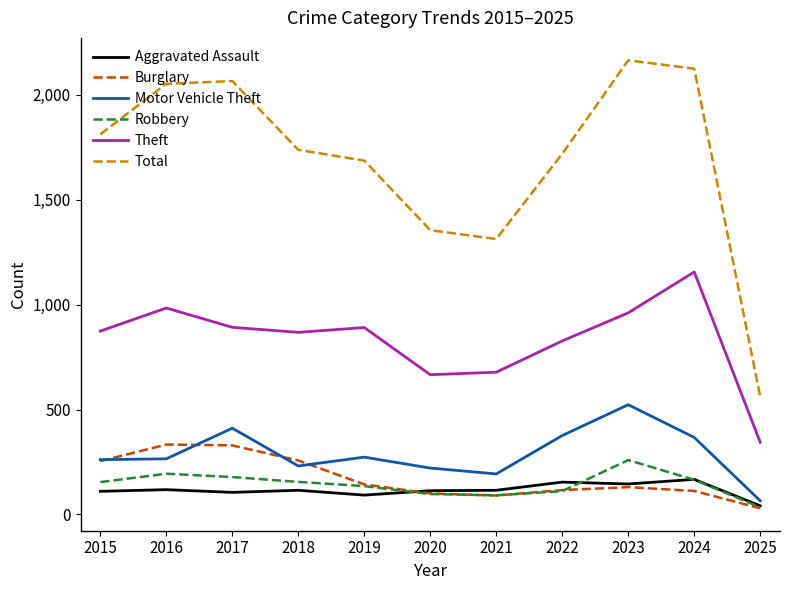

True or false: Total and Motor Vehicle Theft intersect in this chart.

False